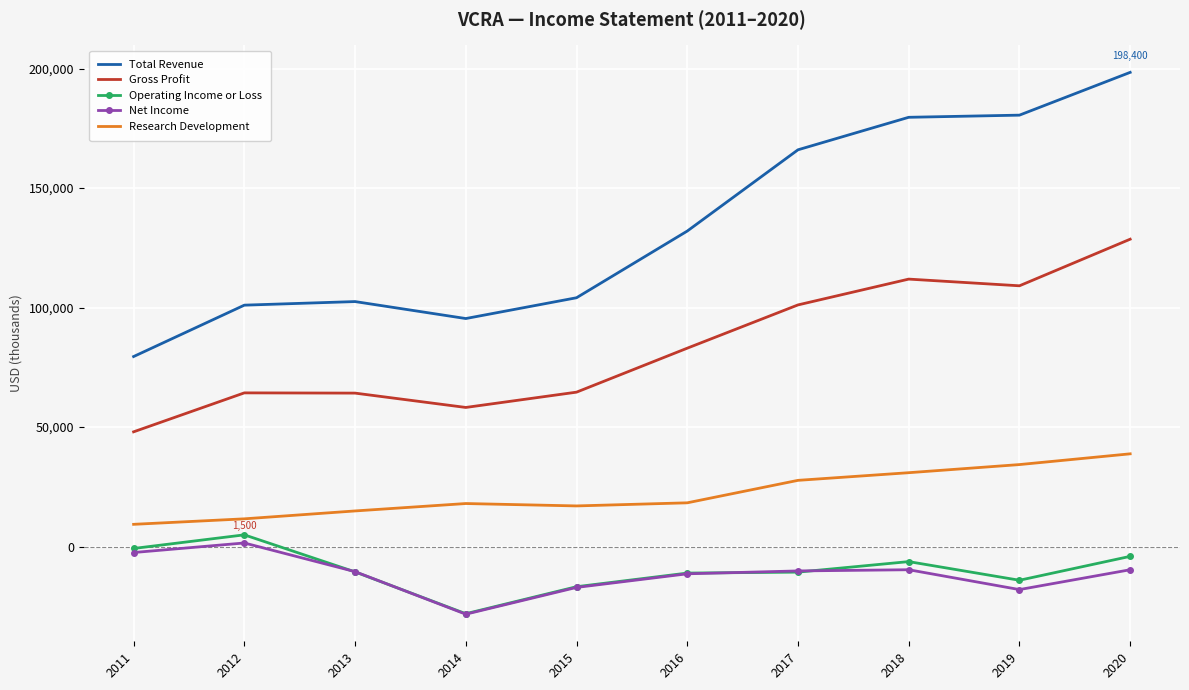

Which series has the largest total across all categories?

Total Revenue